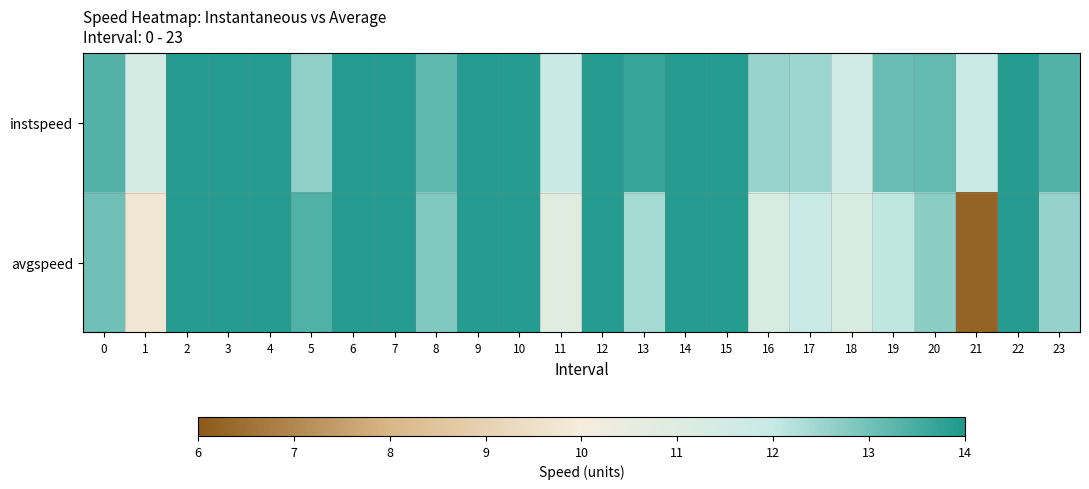

What is the smallest value displayed?

6.2